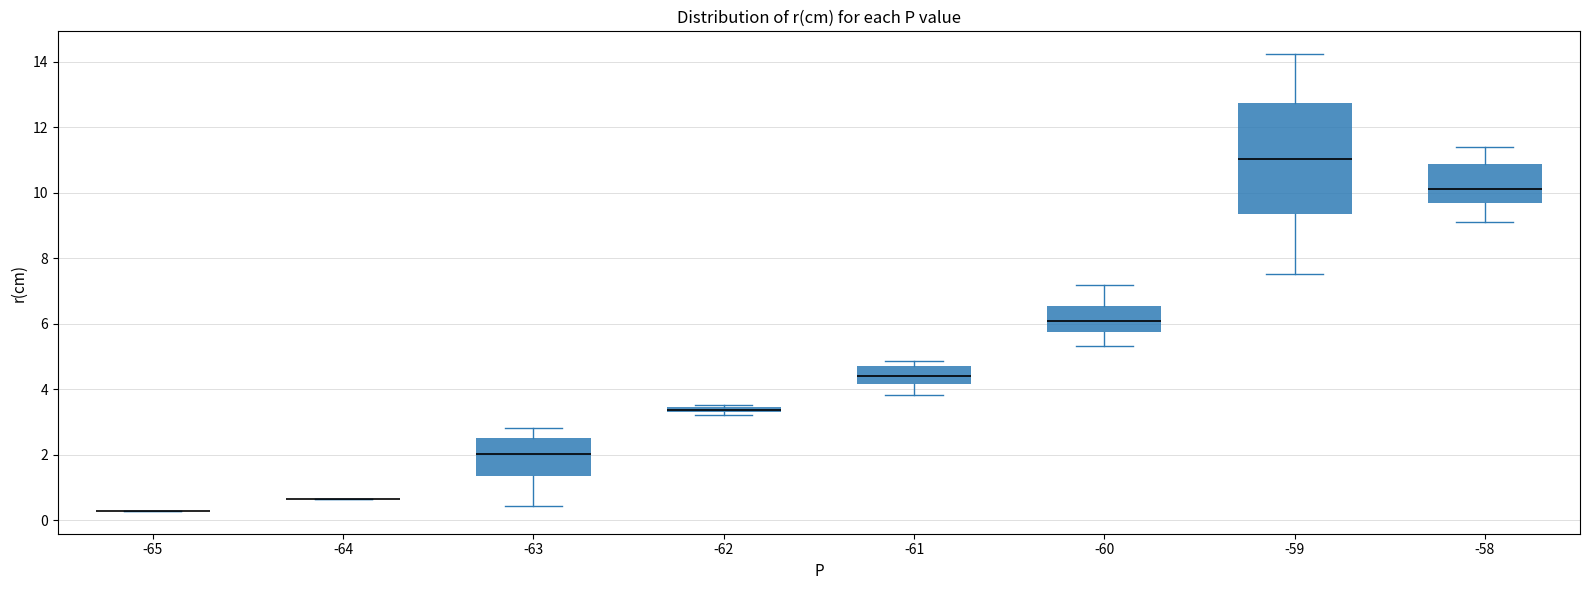

Where is the upper edge of the box at x = -62 on the y-axis? The values are not printed on the chart, so give them approximately, as read against the axis.

3.4